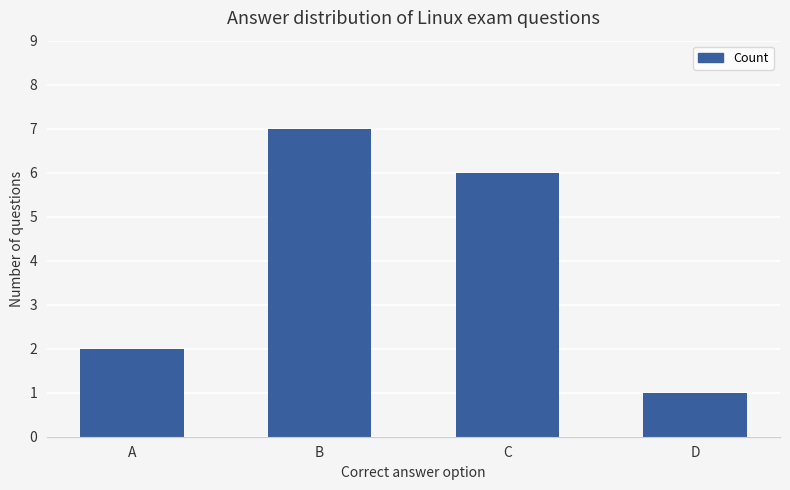

Which category has the highest value across all series?

B